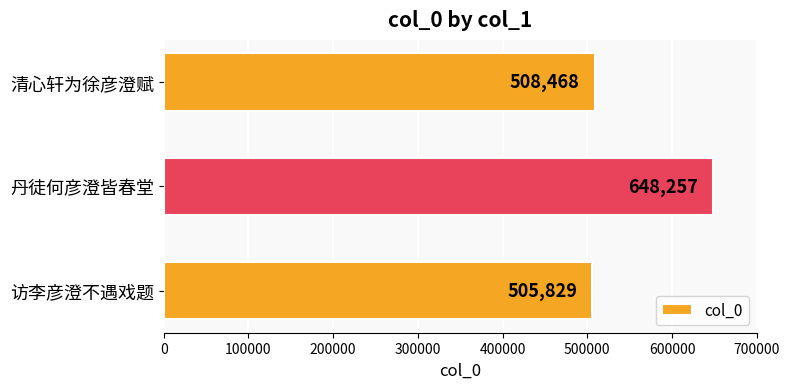

Reading top to bottom, transcribe all the data shown in this chart.

508468	648257	505829